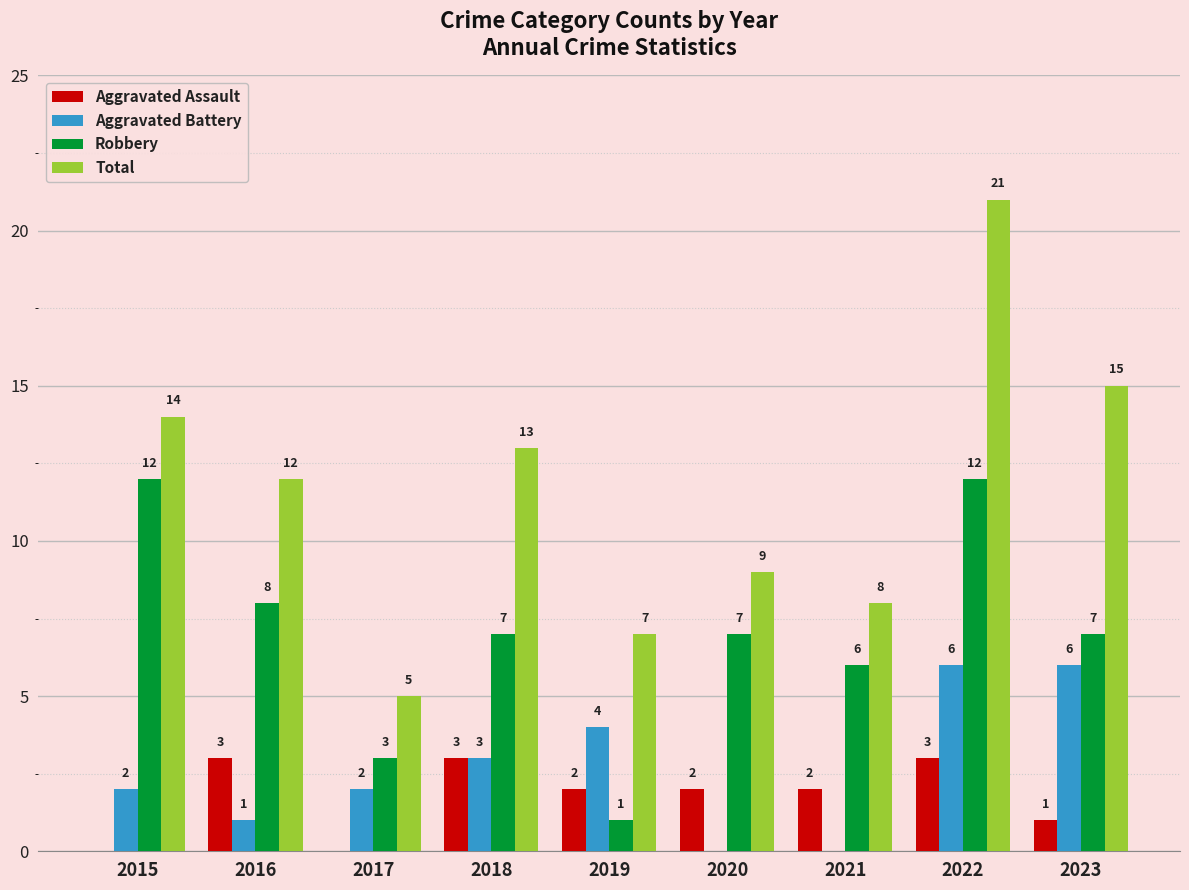

Are the bars horizontal?

No